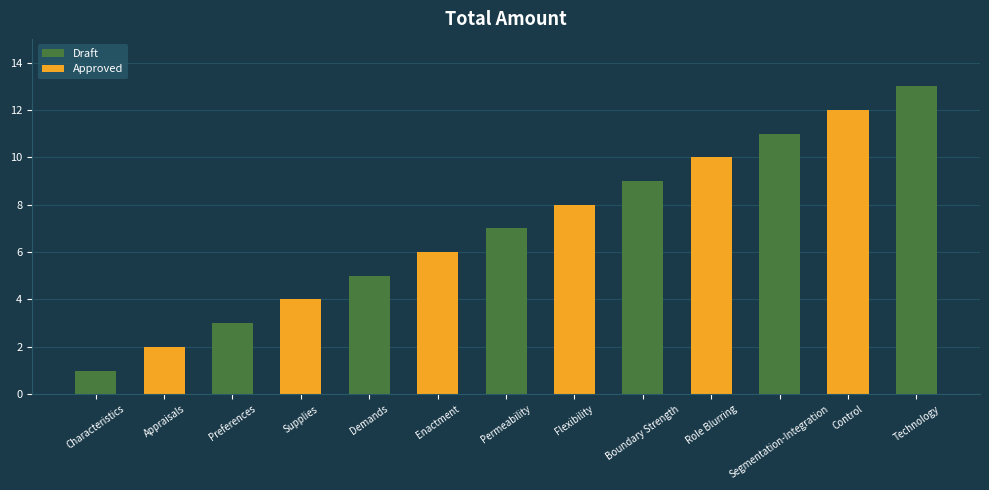

The value at Permeability is 11. True or false?

False